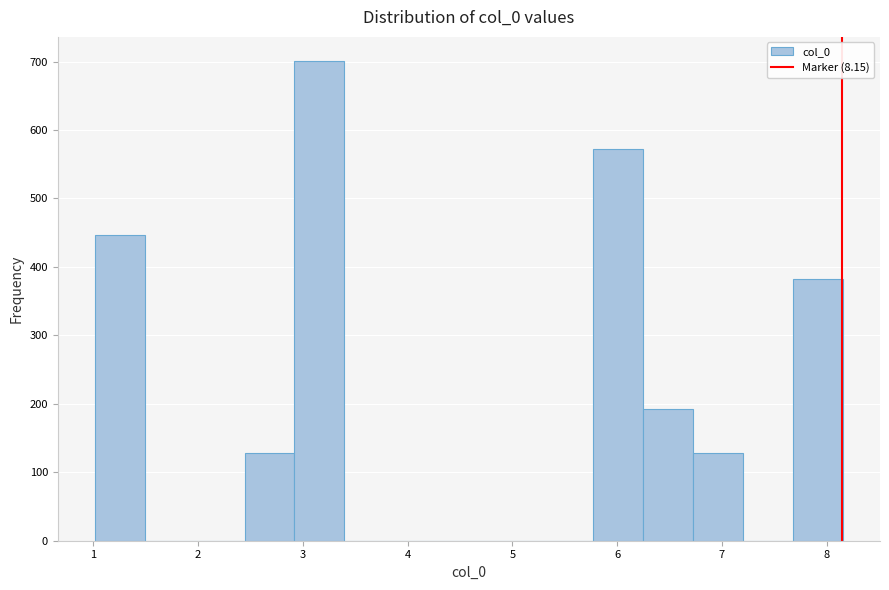

Reading left to right, list every bar in this chart as the range it spans on the x-axis followed by its height. Neither the bar edges nor the heights are printed on the chart, so give them approximately, as read against the axes.

1.0 to 1.5: 450
1.5 to 2.0: 0
2.0 to 2.4: 0
2.4 to 2.9: 130
2.9 to 3.4: 700
3.4 to 3.9: 0
3.9 to 4.3: 0
4.3 to 4.8: 0
4.8 to 5.3: 0
5.3 to 5.8: 0
5.8 to 6.2: 570
6.2 to 6.7: 190
6.7 to 7.2: 130
7.2 to 7.7: 0
7.7 to 8.2: 380